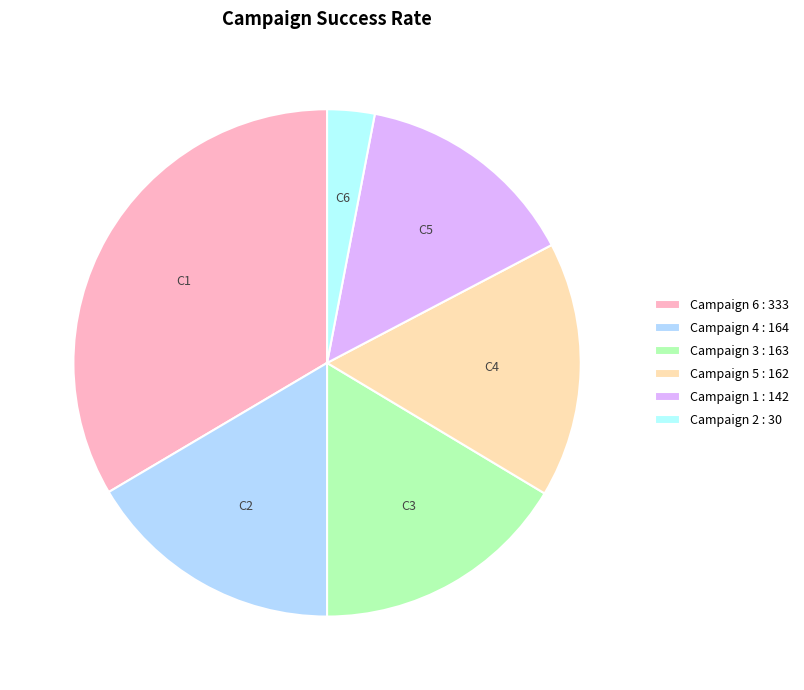

How many segments does this pie chart have?

6